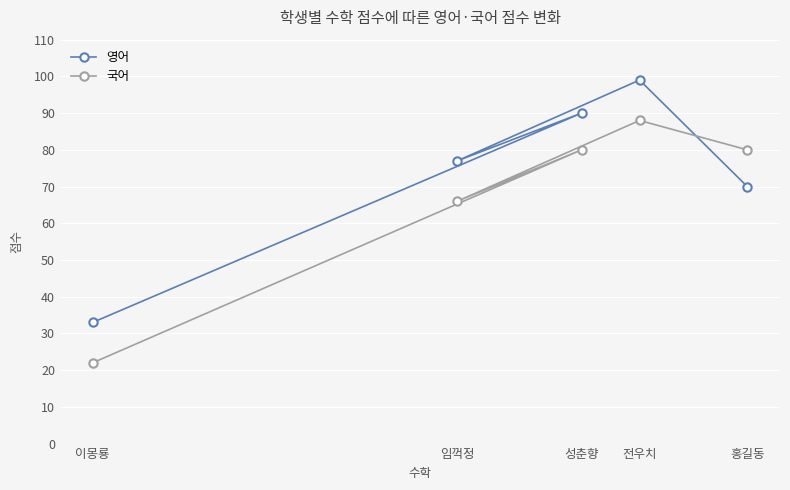

What is the total value across all series at 홍길동?

150